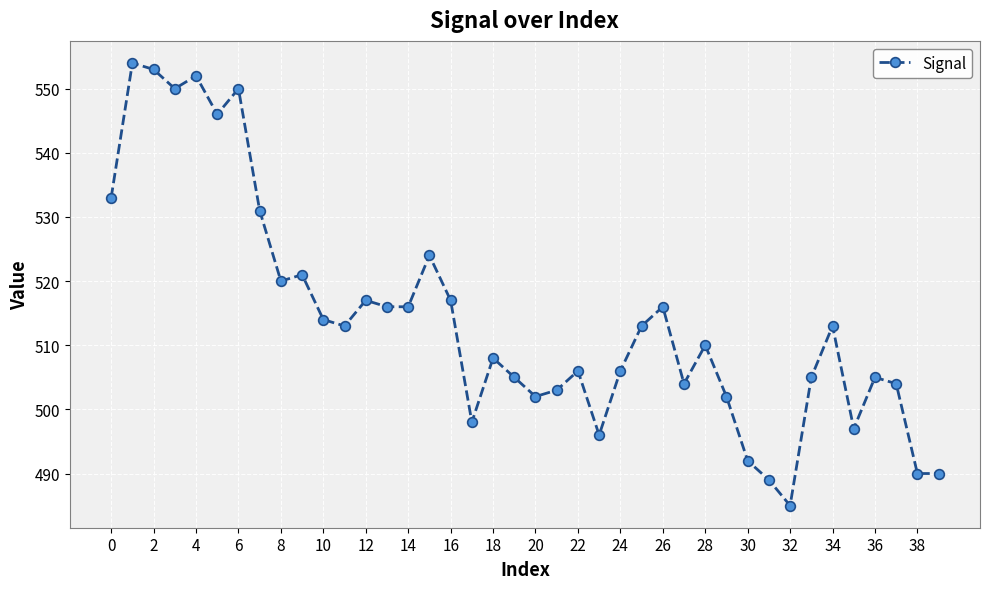

What is the value of the 4th point from the left?

550